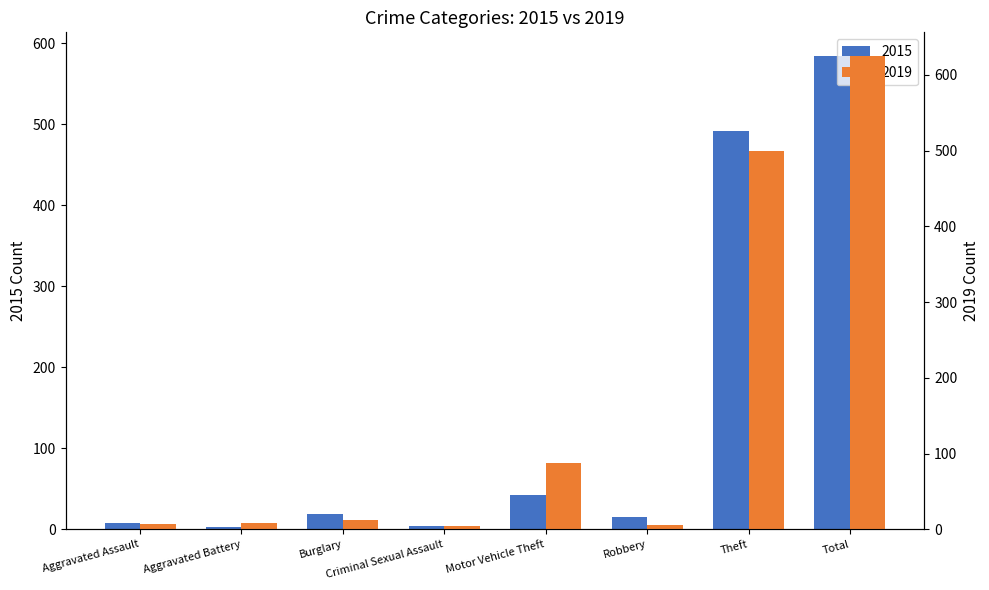

At Robbery, list the series in order from smallest to largest.

2019, 2015